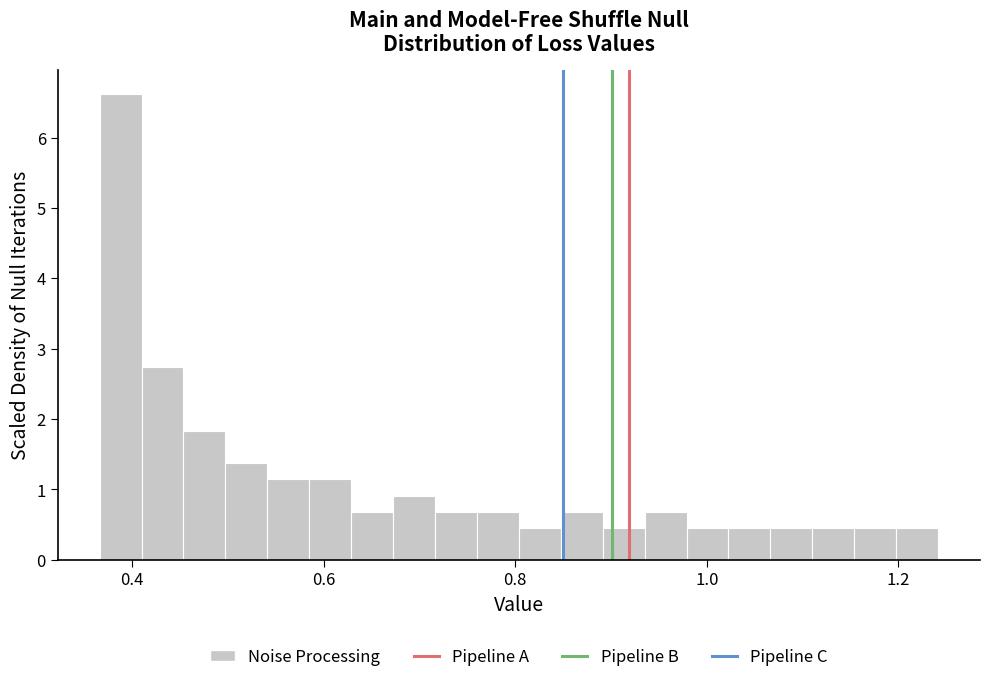

Read against the x-axis, roughly where is the centre of the tallest bar?

0.38